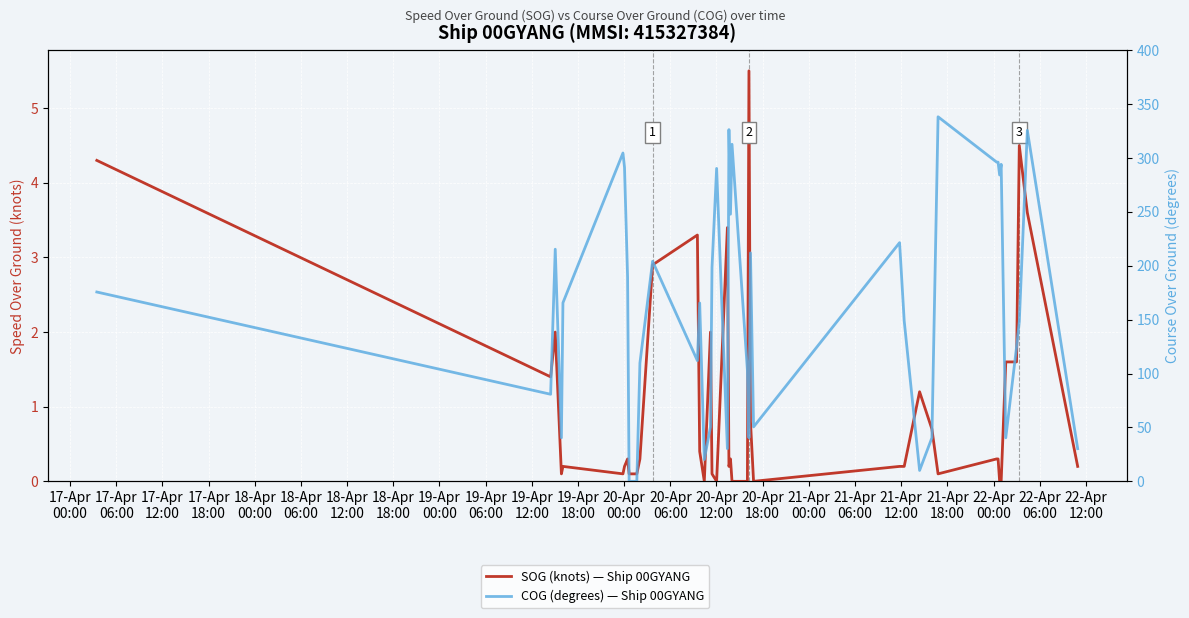

At how many categories does at least one series exceed 44?

30